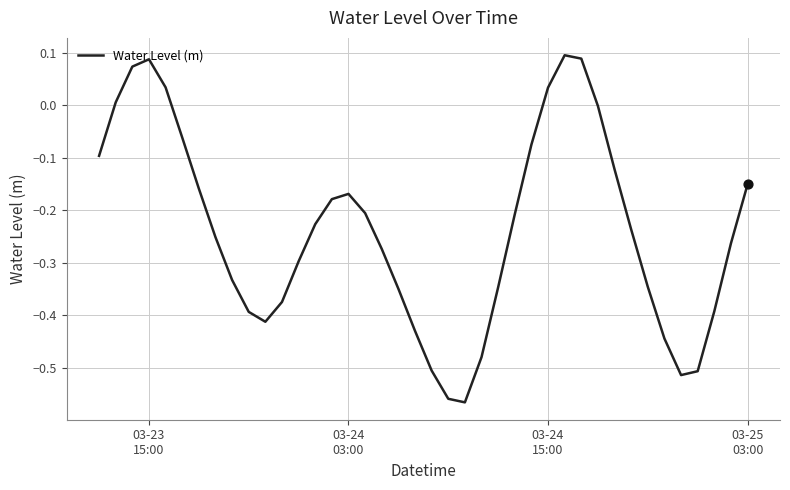

What is the difference between the maximum and minimum values?

0.7